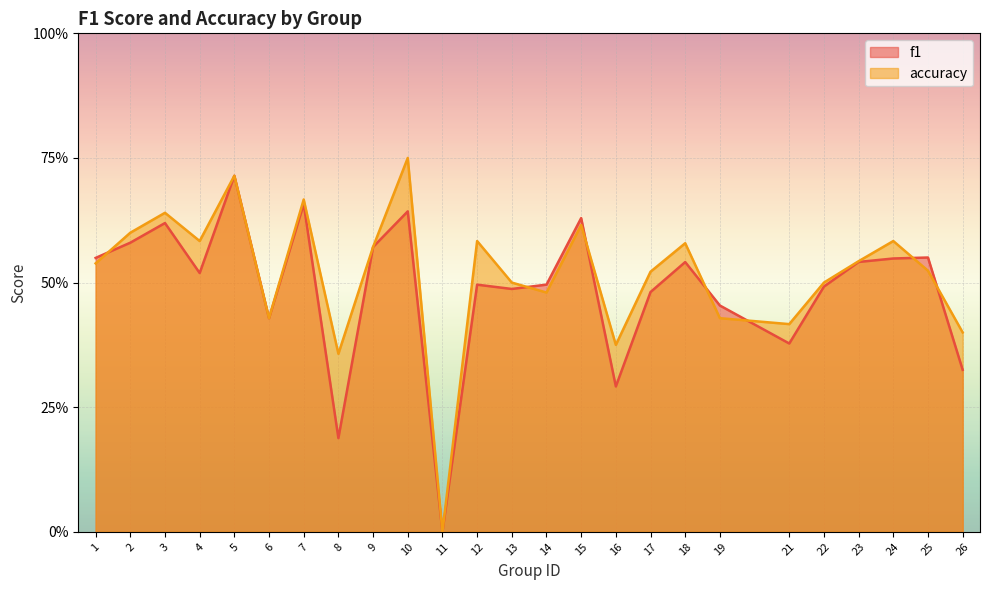

Between 8 and 6, which is larger?

6